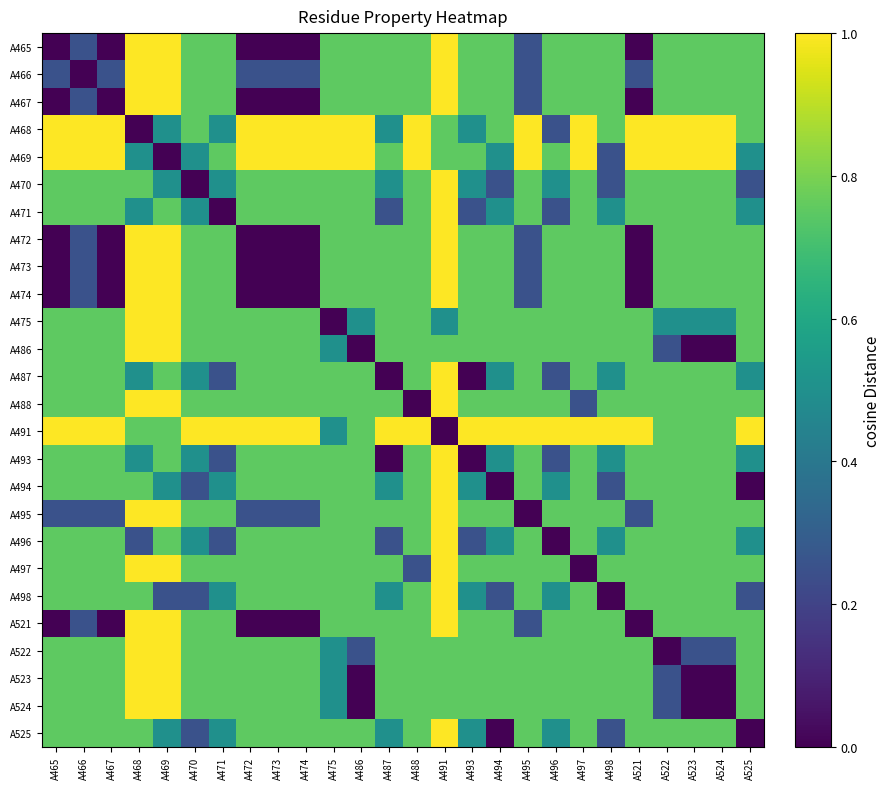

Reading left to right, transcribe all the data shown in this chart.

A465: A465=0.0	A466=0.2	A467=0.0	A468=1.0	A469=1.0	A470=0.8	A471=0.8	A472=0.0	A473=0.0	A474=0.0	A475=0.8	A486=0.8	A487=0.8	A488=0.8	A491=1.0	A493=0.8	A494=0.8	A495=0.2	A496=0.8	A497=0.8	A498=0.8	A521=0.0	A522=0.8	A523=0.8	A524=0.8	A525=0.8
A466: A465=0.2	A466=0.0	A467=0.2	A468=1.0	A469=1.0	A470=0.8	A471=0.8	A472=0.2	A473=0.2	A474=0.2	A475=0.8	A486=0.8	A487=0.8	A488=0.8	A491=1.0	A493=0.8	A494=0.8	A495=0.2	A496=0.8	A497=0.8	A498=0.8	A521=0.2	A522=0.8	A523=0.8	A524=0.8	A525=0.8
A467: A465=0.0	A466=0.2	A467=0.0	A468=1.0	A469=1.0	A470=0.8	A471=0.8	A472=0.0	A473=0.0	A474=0.0	A475=0.8	A486=0.8	A487=0.8	A488=0.8	A491=1.0	A493=0.8	A494=0.8	A495=0.2	A496=0.8	A497=0.8	A498=0.8	A521=0.0	A522=0.8	A523=0.8	A524=0.8	A525=0.8
A468: A465=1.0	A466=1.0	A467=1.0	A468=0.0	A469=0.5	A470=0.8	A471=0.5	A472=1.0	A473=1.0	A474=1.0	A475=1.0	A486=1.0	A487=0.5	A488=1.0	A491=0.8	A493=0.5	A494=0.8	A495=1.0	A496=0.2	A497=1.0	A498=0.8	A521=1.0	A522=1.0	A523=1.0	A524=1.0	A525=0.8
A469: A465=1.0	A466=1.0	A467=1.0	A468=0.5	A469=0.0	A470=0.5	A471=0.8	A472=1.0	A473=1.0	A474=1.0	A475=1.0	A486=1.0	A487=0.8	A488=1.0	A491=0.8	A493=0.8	A494=0.5	A495=1.0	A496=0.8	A497=1.0	A498=0.2	A521=1.0	A522=1.0	A523=1.0	A524=1.0	A525=0.5
A470: A465=0.8	A466=0.8	A467=0.8	A468=0.8	A469=0.5	A470=0.0	A471=0.5	A472=0.8	A473=0.8	A474=0.8	A475=0.8	A486=0.8	A487=0.5	A488=0.8	A491=1.0	A493=0.5	A494=0.2	A495=0.8	A496=0.5	A497=0.8	A498=0.2	A521=0.8	A522=0.8	A523=0.8	A524=0.8	A525=0.2
A471: A465=0.8	A466=0.8	A467=0.8	A468=0.5	A469=0.8	A470=0.5	A471=0.0	A472=0.8	A473=0.8	A474=0.8	A475=0.8	A486=0.8	A487=0.2	A488=0.8	A491=1.0	A493=0.2	A494=0.5	A495=0.8	A496=0.2	A497=0.8	A498=0.5	A521=0.8	A522=0.8	A523=0.8	A524=0.8	A525=0.5
A472: A465=0.0	A466=0.2	A467=0.0	A468=1.0	A469=1.0	A470=0.8	A471=0.8	A472=0.0	A473=0.0	A474=0.0	A475=0.8	A486=0.8	A487=0.8	A488=0.8	A491=1.0	A493=0.8	A494=0.8	A495=0.2	A496=0.8	A497=0.8	A498=0.8	A521=0.0	A522=0.8	A523=0.8	A524=0.8	A525=0.8
A473: A465=0.0	A466=0.2	A467=0.0	A468=1.0	A469=1.0	A470=0.8	A471=0.8	A472=0.0	A473=0.0	A474=0.0	A475=0.8	A486=0.8	A487=0.8	A488=0.8	A491=1.0	A493=0.8	A494=0.8	A495=0.2	A496=0.8	A497=0.8	A498=0.8	A521=0.0	A522=0.8	A523=0.8	A524=0.8	A525=0.8
A474: A465=0.0	A466=0.2	A467=0.0	A468=1.0	A469=1.0	A470=0.8	A471=0.8	A472=0.0	A473=0.0	A474=0.0	A475=0.8	A486=0.8	A487=0.8	A488=0.8	A491=1.0	A493=0.8	A494=0.8	A495=0.2	A496=0.8	A497=0.8	A498=0.8	A521=0.0	A522=0.8	A523=0.8	A524=0.8	A525=0.8
A475: A465=0.8	A466=0.8	A467=0.8	A468=1.0	A469=1.0	A470=0.8	A471=0.8	A472=0.8	A473=0.8	A474=0.8	A475=0.0	A486=0.5	A487=0.8	A488=0.8	A491=0.5	A493=0.8	A494=0.8	A495=0.8	A496=0.8	A497=0.8	A498=0.8	A521=0.8	A522=0.5	A523=0.5	A524=0.5	A525=0.8
A486: A465=0.8	A466=0.8	A467=0.8	A468=1.0	A469=1.0	A470=0.8	A471=0.8	A472=0.8	A473=0.8	A474=0.8	A475=0.5	A486=0.0	A487=0.8	A488=0.8	A491=0.8	A493=0.8	A494=0.8	A495=0.8	A496=0.8	A497=0.8	A498=0.8	A521=0.8	A522=0.2	A523=0.0	A524=0.0	A525=0.8
A487: A465=0.8	A466=0.8	A467=0.8	A468=0.5	A469=0.8	A470=0.5	A471=0.2	A472=0.8	A473=0.8	A474=0.8	A475=0.8	A486=0.8	A487=0.0	A488=0.8	A491=1.0	A493=0.0	A494=0.5	A495=0.8	A496=0.2	A497=0.8	A498=0.5	A521=0.8	A522=0.8	A523=0.8	A524=0.8	A525=0.5
A488: A465=0.8	A466=0.8	A467=0.8	A468=1.0	A469=1.0	A470=0.8	A471=0.8	A472=0.8	A473=0.8	A474=0.8	A475=0.8	A486=0.8	A487=0.8	A488=0.0	A491=1.0	A493=0.8	A494=0.8	A495=0.8	A496=0.8	A497=0.2	A498=0.8	A521=0.8	A522=0.8	A523=0.8	A524=0.8	A525=0.8
A491: A465=1.0	A466=1.0	A467=1.0	A468=0.8	A469=0.8	A470=1.0	A471=1.0	A472=1.0	A473=1.0	A474=1.0	A475=0.5	A486=0.8	A487=1.0	A488=1.0	A491=0.0	A493=1.0	A494=1.0	A495=1.0	A496=1.0	A497=1.0	A498=1.0	A521=1.0	A522=0.8	A523=0.8	A524=0.8	A525=1.0
A493: A465=0.8	A466=0.8	A467=0.8	A468=0.5	A469=0.8	A470=0.5	A471=0.2	A472=0.8	A473=0.8	A474=0.8	A475=0.8	A486=0.8	A487=0.0	A488=0.8	A491=1.0	A493=0.0	A494=0.5	A495=0.8	A496=0.2	A497=0.8	A498=0.5	A521=0.8	A522=0.8	A523=0.8	A524=0.8	A525=0.5
A494: A465=0.8	A466=0.8	A467=0.8	A468=0.8	A469=0.5	A470=0.2	A471=0.5	A472=0.8	A473=0.8	A474=0.8	A475=0.8	A486=0.8	A487=0.5	A488=0.8	A491=1.0	A493=0.5	A494=0.0	A495=0.8	A496=0.5	A497=0.8	A498=0.2	A521=0.8	A522=0.8	A523=0.8	A524=0.8	A525=0.0
A495: A465=0.2	A466=0.2	A467=0.2	A468=1.0	A469=1.0	A470=0.8	A471=0.8	A472=0.2	A473=0.2	A474=0.2	A475=0.8	A486=0.8	A487=0.8	A488=0.8	A491=1.0	A493=0.8	A494=0.8	A495=0.0	A496=0.8	A497=0.8	A498=0.8	A521=0.2	A522=0.8	A523=0.8	A524=0.8	A525=0.8
A496: A465=0.8	A466=0.8	A467=0.8	A468=0.2	A469=0.8	A470=0.5	A471=0.2	A472=0.8	A473=0.8	A474=0.8	A475=0.8	A486=0.8	A487=0.2	A488=0.8	A491=1.0	A493=0.2	A494=0.5	A495=0.8	A496=0.0	A497=0.8	A498=0.5	A521=0.8	A522=0.8	A523=0.8	A524=0.8	A525=0.5
A497: A465=0.8	A466=0.8	A467=0.8	A468=1.0	A469=1.0	A470=0.8	A471=0.8	A472=0.8	A473=0.8	A474=0.8	A475=0.8	A486=0.8	A487=0.8	A488=0.2	A491=1.0	A493=0.8	A494=0.8	A495=0.8	A496=0.8	A497=0.0	A498=0.8	A521=0.8	A522=0.8	A523=0.8	A524=0.8	A525=0.8
A498: A465=0.8	A466=0.8	A467=0.8	A468=0.8	A469=0.2	A470=0.2	A471=0.5	A472=0.8	A473=0.8	A474=0.8	A475=0.8	A486=0.8	A487=0.5	A488=0.8	A491=1.0	A493=0.5	A494=0.2	A495=0.8	A496=0.5	A497=0.8	A498=0.0	A521=0.8	A522=0.8	A523=0.8	A524=0.8	A525=0.2
A521: A465=0.0	A466=0.2	A467=0.0	A468=1.0	A469=1.0	A470=0.8	A471=0.8	A472=0.0	A473=0.0	A474=0.0	A475=0.8	A486=0.8	A487=0.8	A488=0.8	A491=1.0	A493=0.8	A494=0.8	A495=0.2	A496=0.8	A497=0.8	A498=0.8	A521=0.0	A522=0.8	A523=0.8	A524=0.8	A525=0.8
A522: A465=0.8	A466=0.8	A467=0.8	A468=1.0	A469=1.0	A470=0.8	A471=0.8	A472=0.8	A473=0.8	A474=0.8	A475=0.5	A486=0.2	A487=0.8	A488=0.8	A491=0.8	A493=0.8	A494=0.8	A495=0.8	A496=0.8	A497=0.8	A498=0.8	A521=0.8	A522=0.0	A523=0.2	A524=0.2	A525=0.8
A523: A465=0.8	A466=0.8	A467=0.8	A468=1.0	A469=1.0	A470=0.8	A471=0.8	A472=0.8	A473=0.8	A474=0.8	A475=0.5	A486=0.0	A487=0.8	A488=0.8	A491=0.8	A493=0.8	A494=0.8	A495=0.8	A496=0.8	A497=0.8	A498=0.8	A521=0.8	A522=0.2	A523=0.0	A524=0.0	A525=0.8
A524: A465=0.8	A466=0.8	A467=0.8	A468=1.0	A469=1.0	A470=0.8	A471=0.8	A472=0.8	A473=0.8	A474=0.8	A475=0.5	A486=0.0	A487=0.8	A488=0.8	A491=0.8	A493=0.8	A494=0.8	A495=0.8	A496=0.8	A497=0.8	A498=0.8	A521=0.8	A522=0.2	A523=0.0	A524=0.0	A525=0.8
A525: A465=0.8	A466=0.8	A467=0.8	A468=0.8	A469=0.5	A470=0.2	A471=0.5	A472=0.8	A473=0.8	A474=0.8	A475=0.8	A486=0.8	A487=0.5	A488=0.8	A491=1.0	A493=0.5	A494=0.0	A495=0.8	A496=0.5	A497=0.8	A498=0.2	A521=0.8	A522=0.8	A523=0.8	A524=0.8	A525=0.0